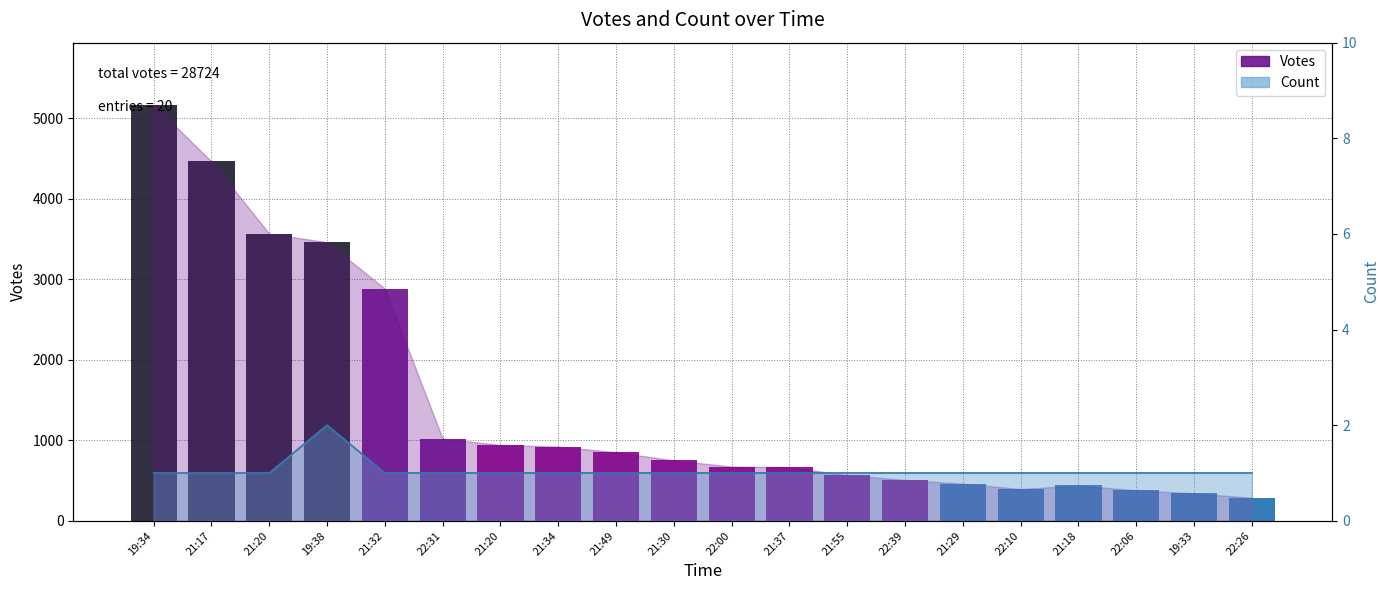

What is the label of the 15th bar from the right?

22:31